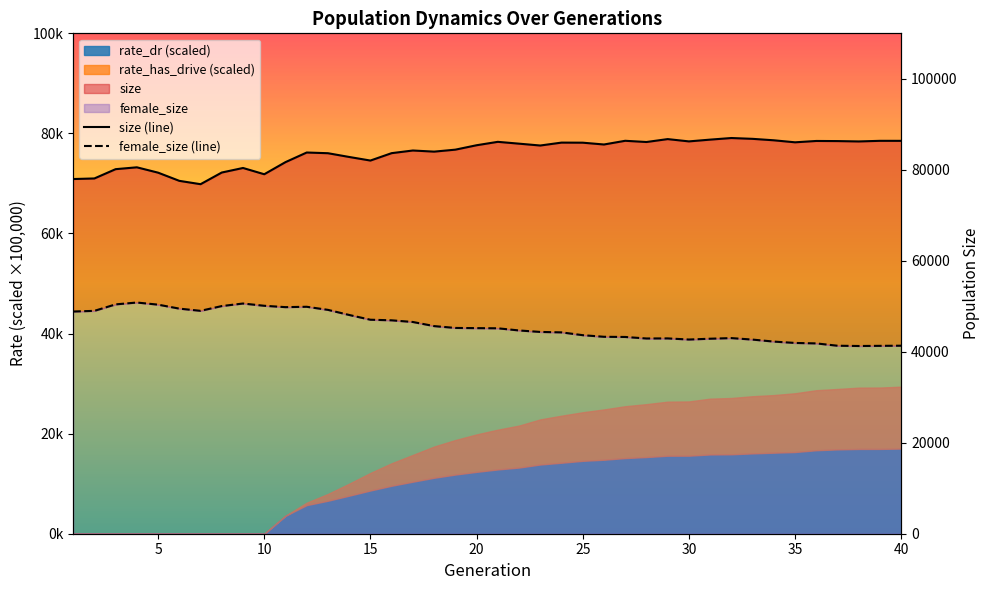

Reading right to left, transcribe all the data shown in this chart.

size (line): 86367	86371	86234	86314	86340	86044	86487	86806	86987	86634	86246	86750	86110	86379	85564	85962	85979	85340	85746	86148	85399	84429	83996	84243	83661	82034	82822	83647	83802	81686	79025	80402	79404	76837	77573	79372	80548	80140	78099	77970
female_size (line): 41333	41302	41268	41326	41838	41939	42238	42675	43005	42869	42691	42938	42920	43253	43293	43646	44263	44359	44685	45159	45194	45238	45642	46546	46914	47043	48089	49211	49890	49810	50110	50607	50048	48999	49484	50358	50823	50417	48994	48845